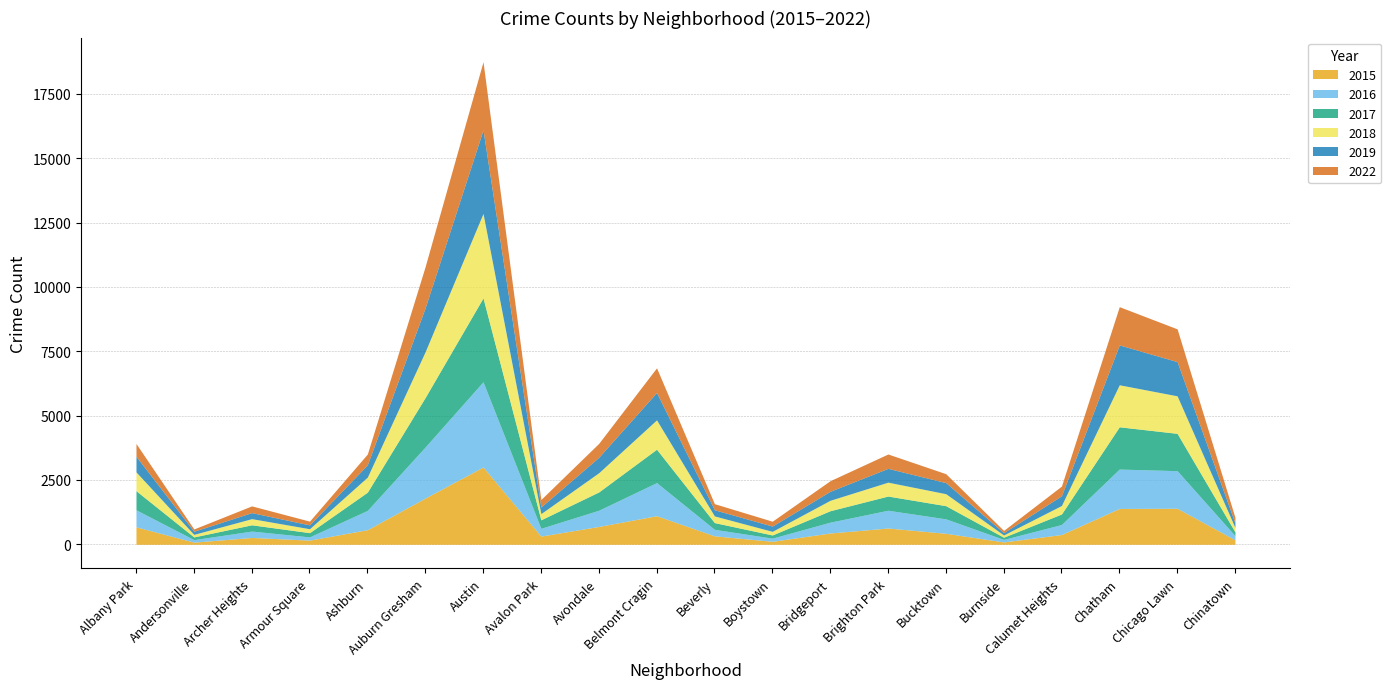

What is the maximum value shown in the chart?

3311